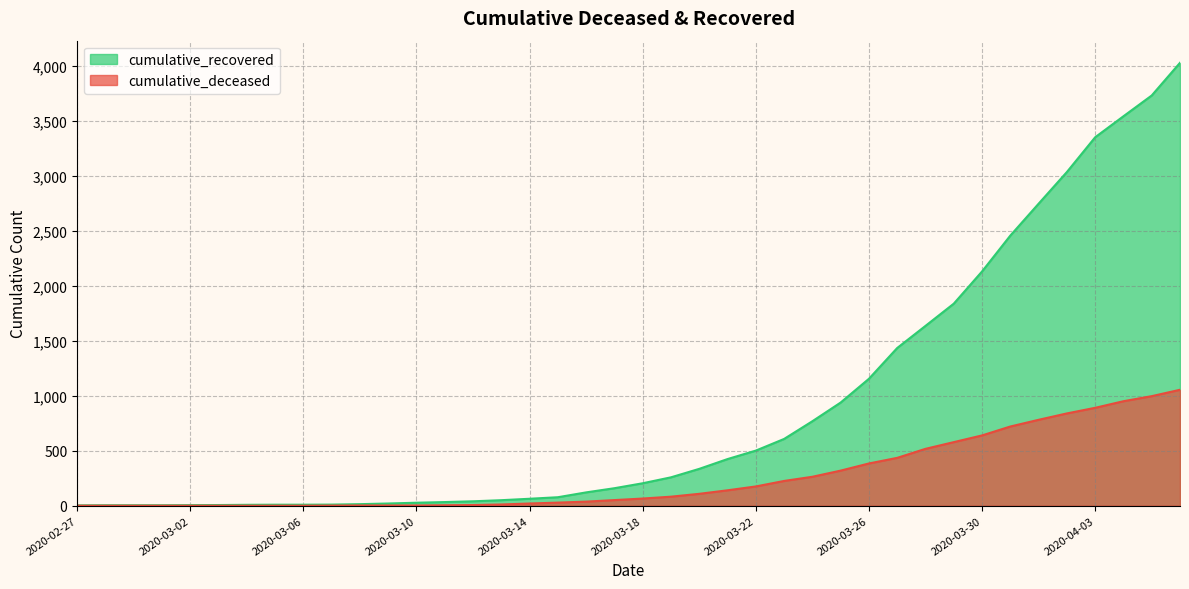

Does the chart have visible grid lines?

Yes